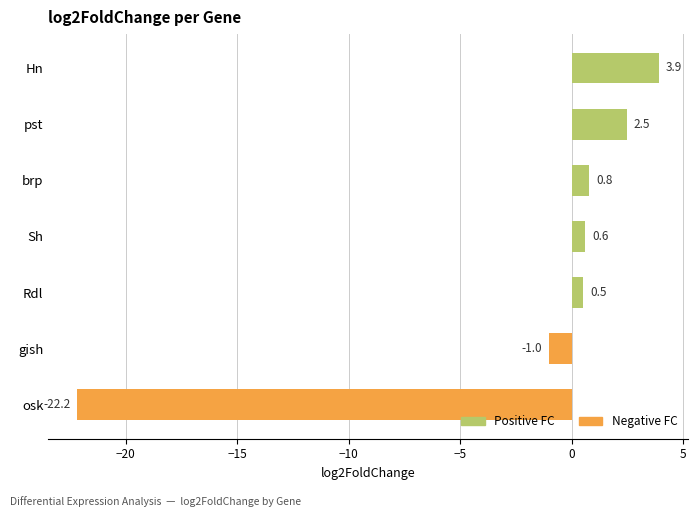

List the labels in order of value, smallest first.

osk, gish, Rdl, Sh, brp, pst, Hn